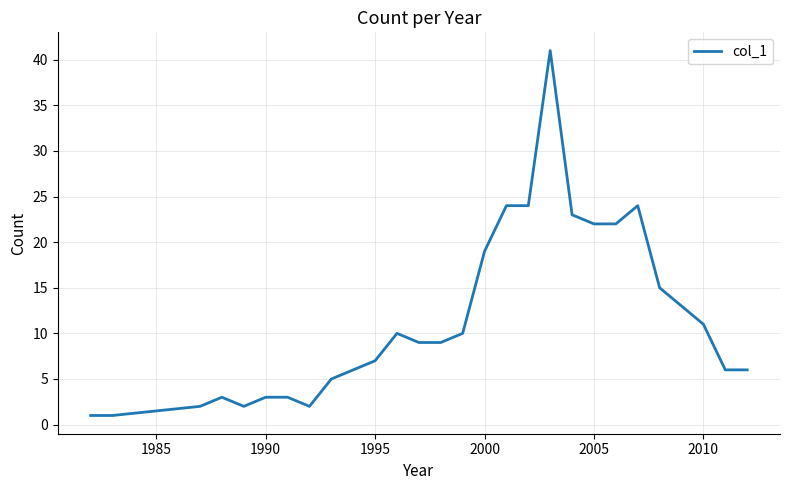

What is the difference between the maximum and minimum values?

40